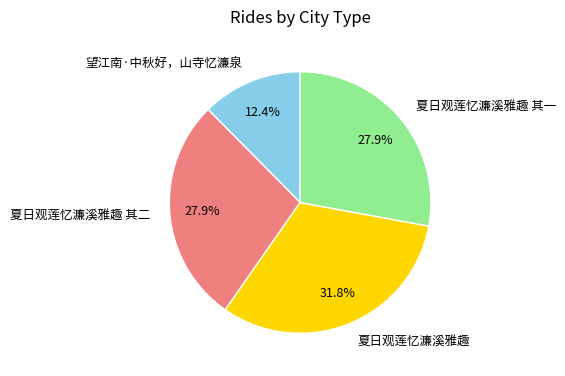

Between 夏日观莲忆濂溪雅趣 and 夏日观莲忆濂溪雅趣 其一, which is larger?

夏日观莲忆濂溪雅趣